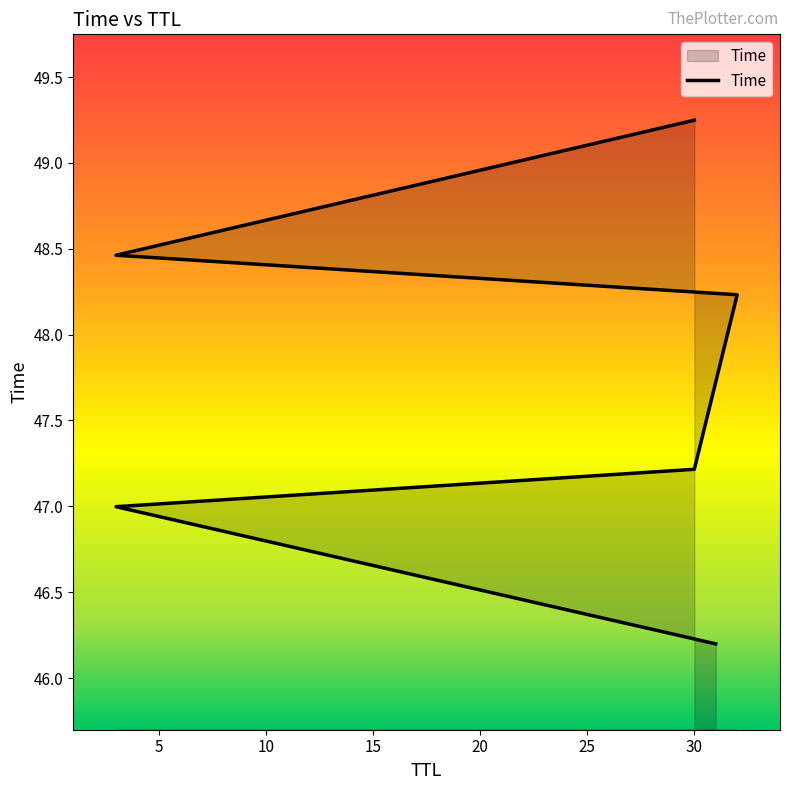

Does the chart have visible grid lines?

No